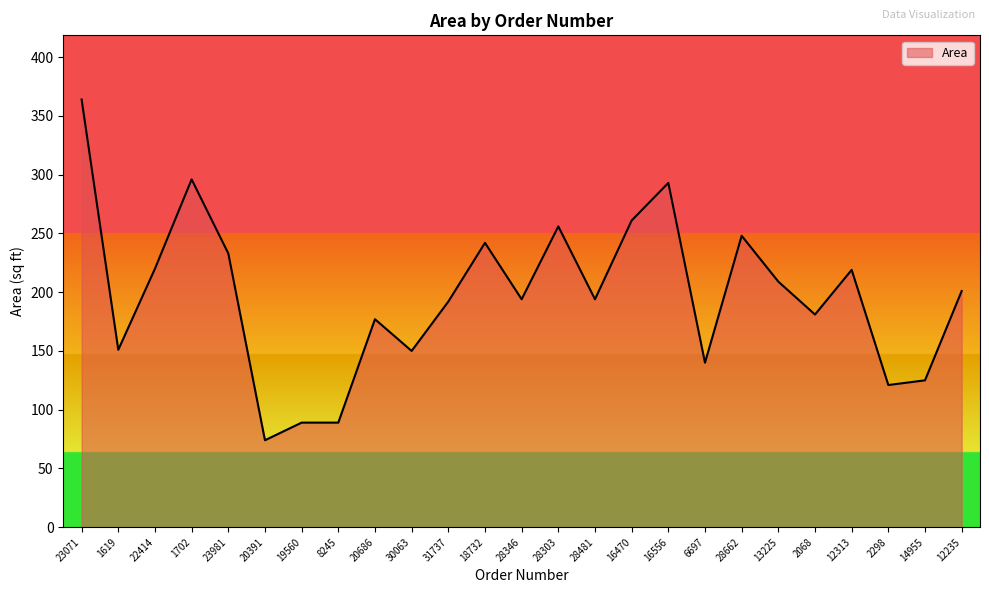

The chart shows a value of 278 at 12235. True or false?

False